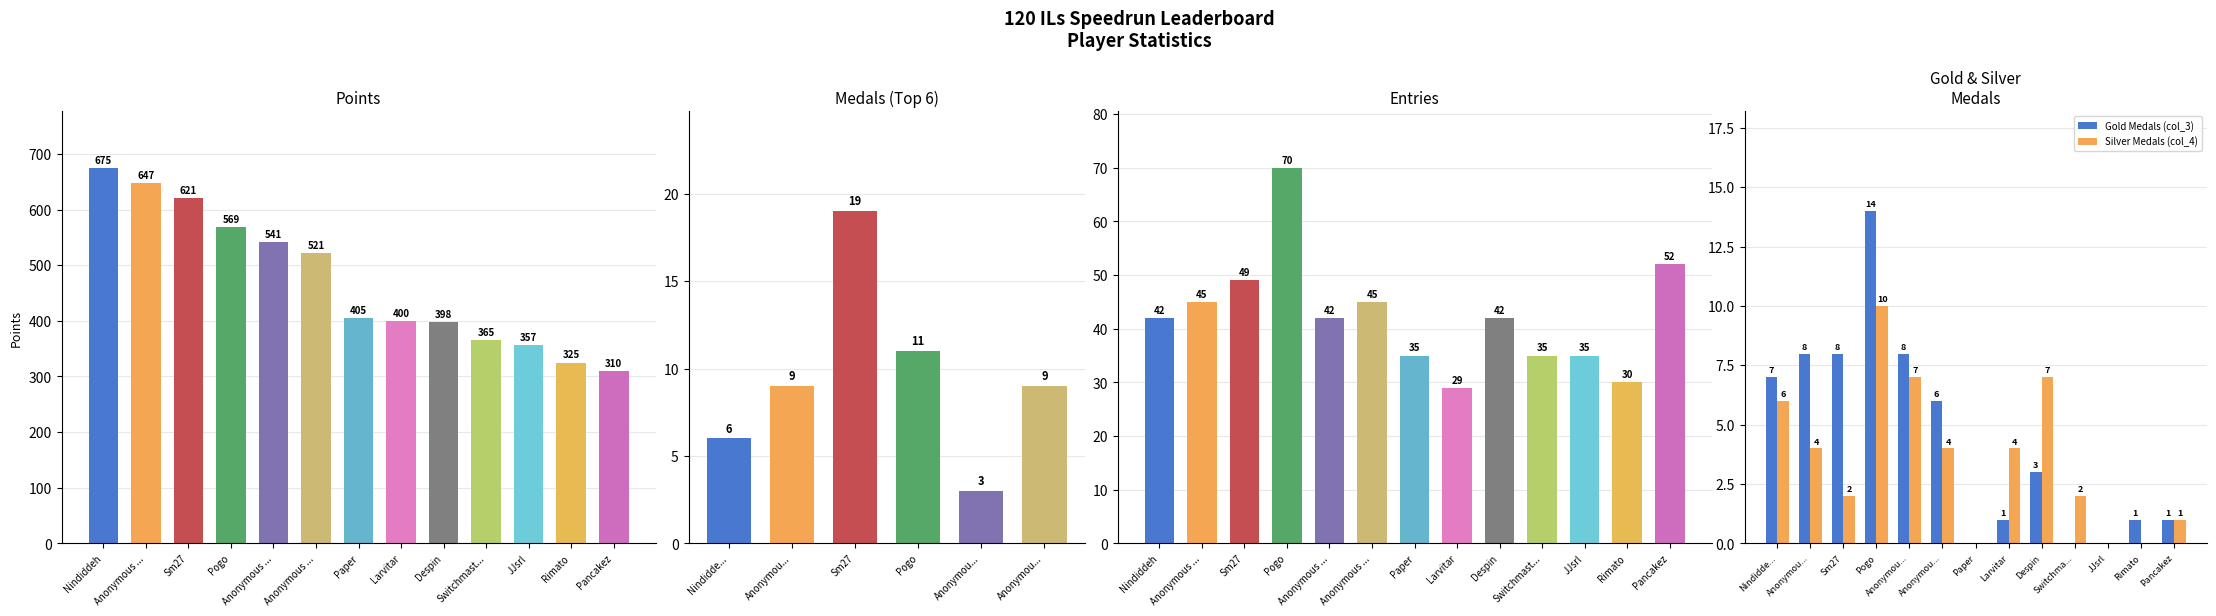

How many distinct data groups are displayed?

2